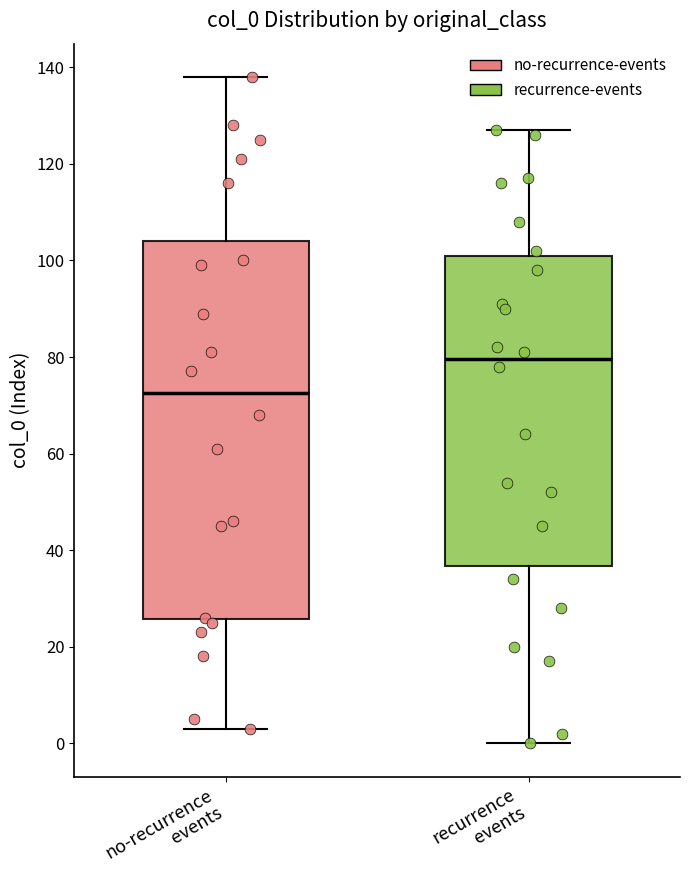

Which box's median line is the highest?

recurrence events